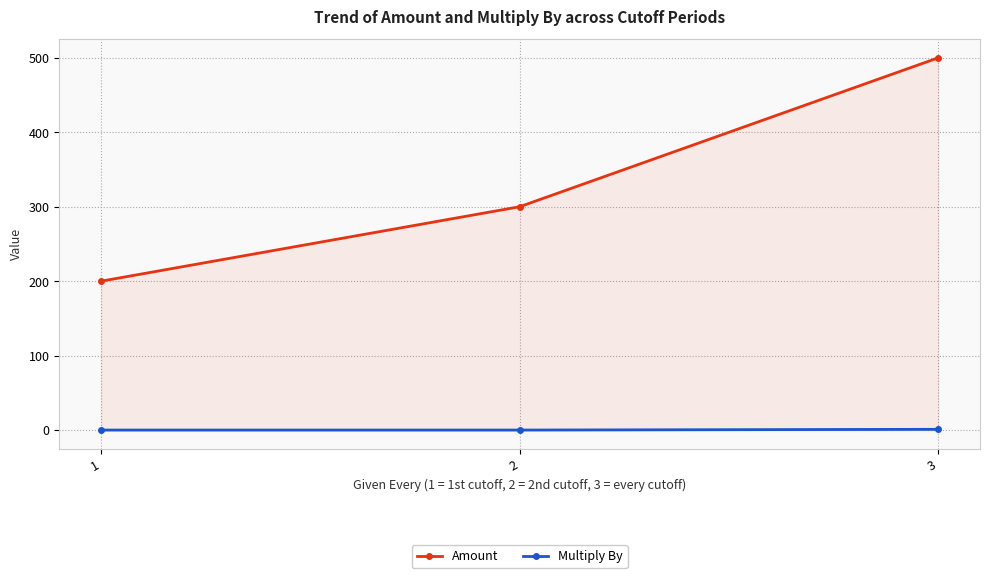

What is the sum of the Amount values at 1 and 2?

500